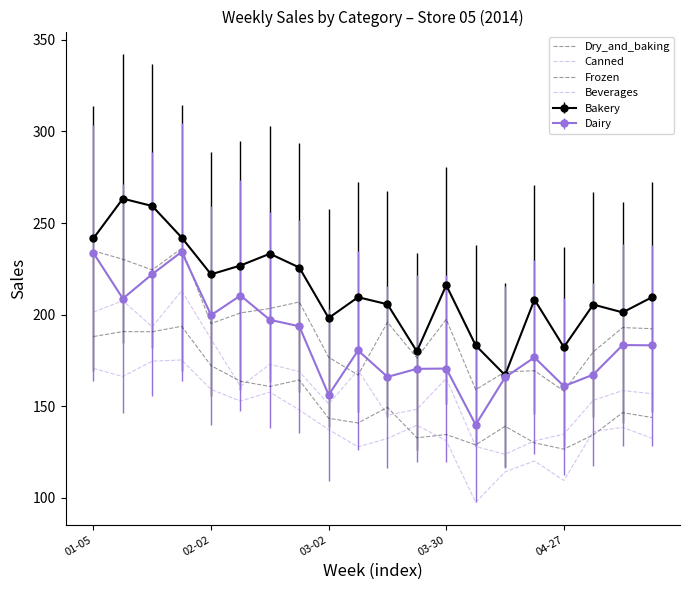

What is the label of the 15th point from the left?

14